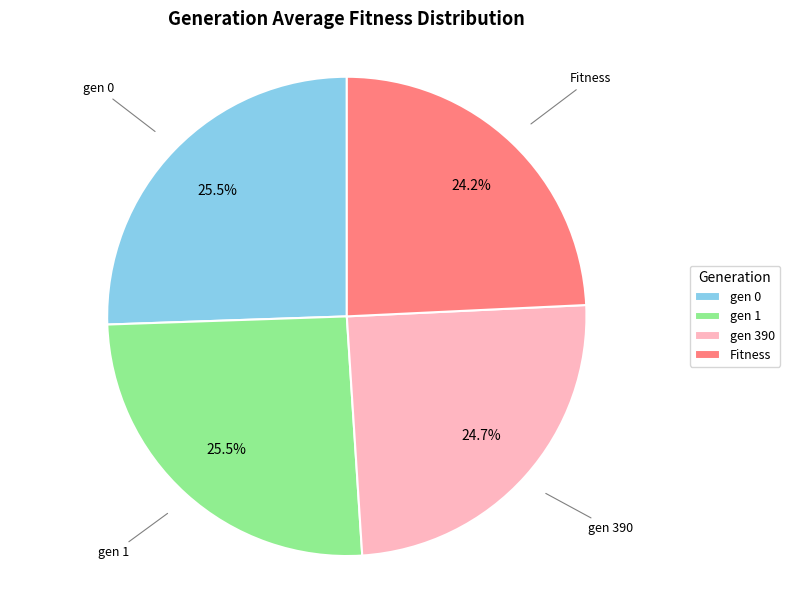

Is gen 0 the majority of the pie?

No